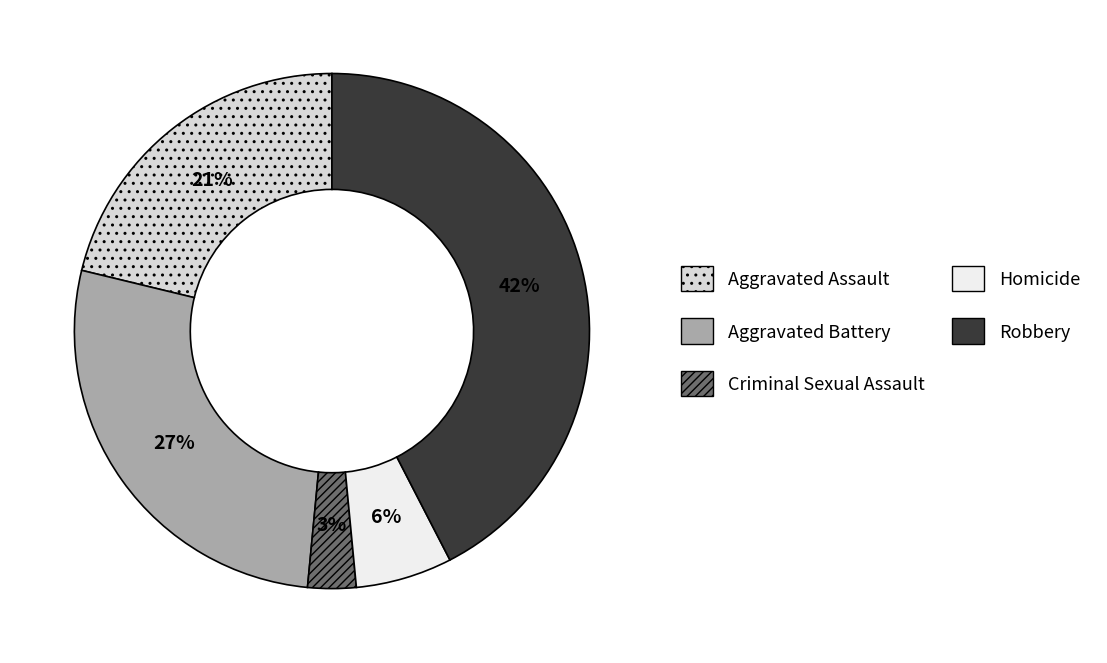

True or false: Aggravated Assault accounts for 21% of the total.

True